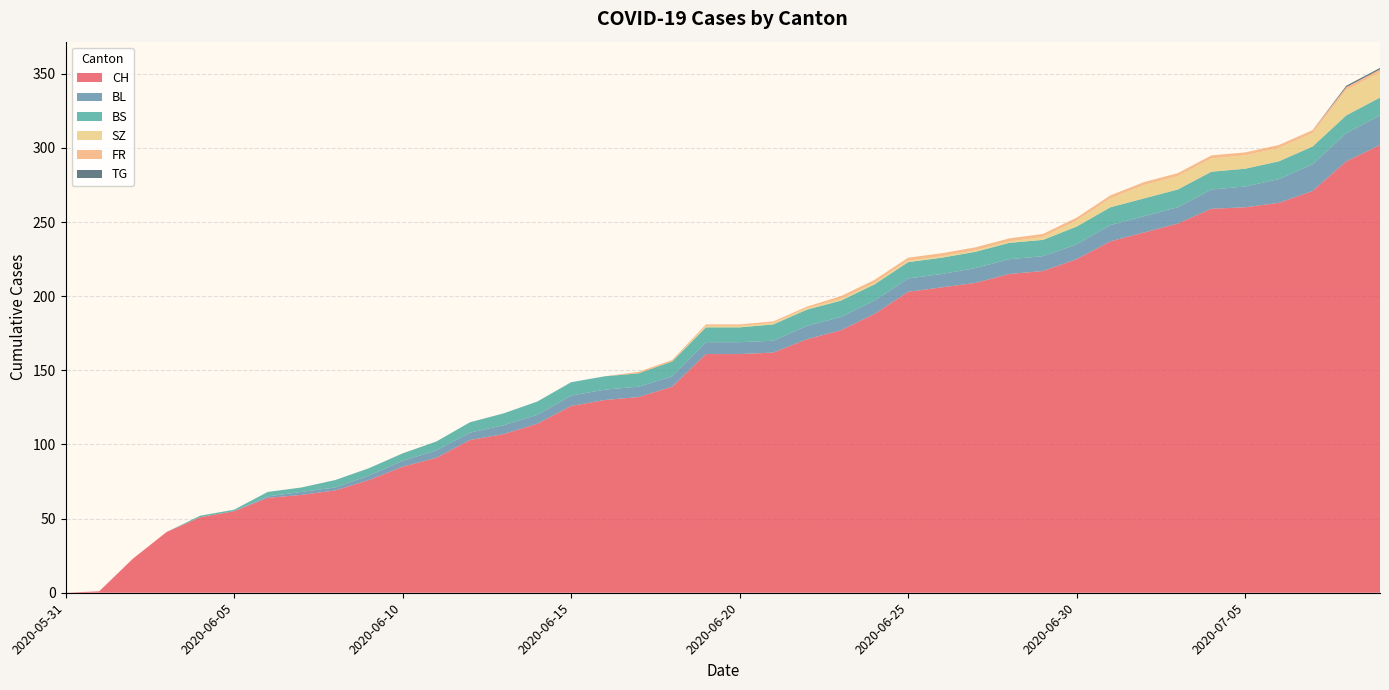

Reading left to right, extract all data points from this chart.

CH: 0	1	23	41	51	55	64	66	69	76	85	91	103	107	114	126	130	132	139	161	161	162	171	177	188	203	206	209	215	217	225	237	243	249	259	260	263	271	291	302
BL: 0	0	0	0	0	0	1	2	2	3	4	5	5	6	6	7	7	7	7	8	8	8	9	9	9	9	9	10	10	10	10	11	11	11	13	14	16	18	19	20
BS: 0	0	0	0	1	1	3	3	5	5	5	6	7	8	9	9	9	9	10	10	10	11	11	11	11	11	11	11	11	11	12	12	12	12	12	12	12	12	12	12
SZ: 0	0	0	0	0	0	0	0	0	0	0	0	0	0	0	0	0	0	0	1	1	1	1	1	1	1	1	1	1	2	4	6	9	9	9	9	9	9	17	17
FR: 0	0	0	0	0	0	0	0	0	0	0	0	0	0	0	0	0	1	1	1	1	1	1	2	2	2	2	2	2	2	2	2	2	2	2	2	2	2	2	2
TG: 0	0	0	0	0	0	0	0	0	0	0	0	0	0	0	0	0	0	0	0	0	0	0	0	0	0	0	0	0	0	0	0	0	0	0	0	0	0	1	1